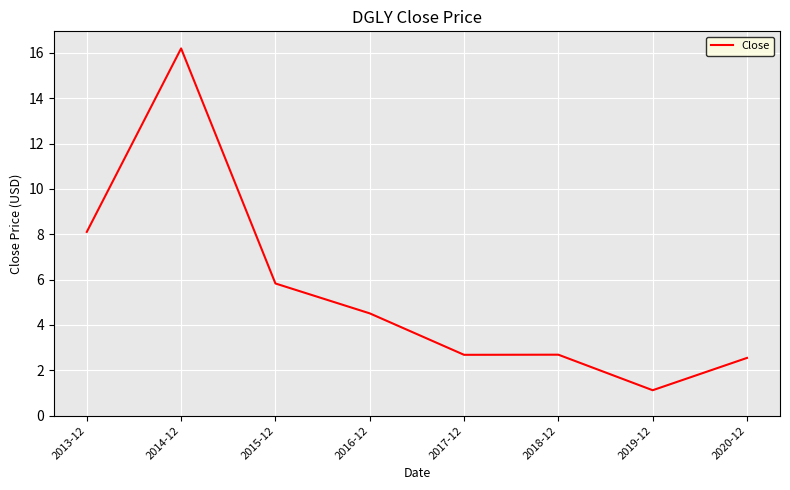

At which category does the data reach its first local peak?

2014-12